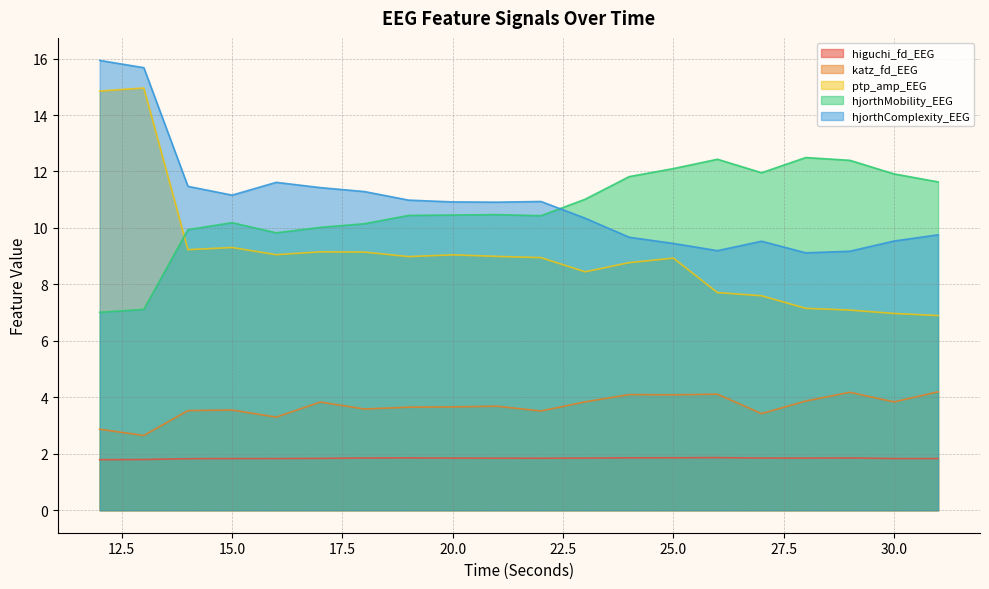

What are all the series names shown in the legend?

higuchi_fd_EEG, katz_fd_EEG, ptp_amp_EEG, hjorthMobility_EEG, hjorthComplexity_EEG